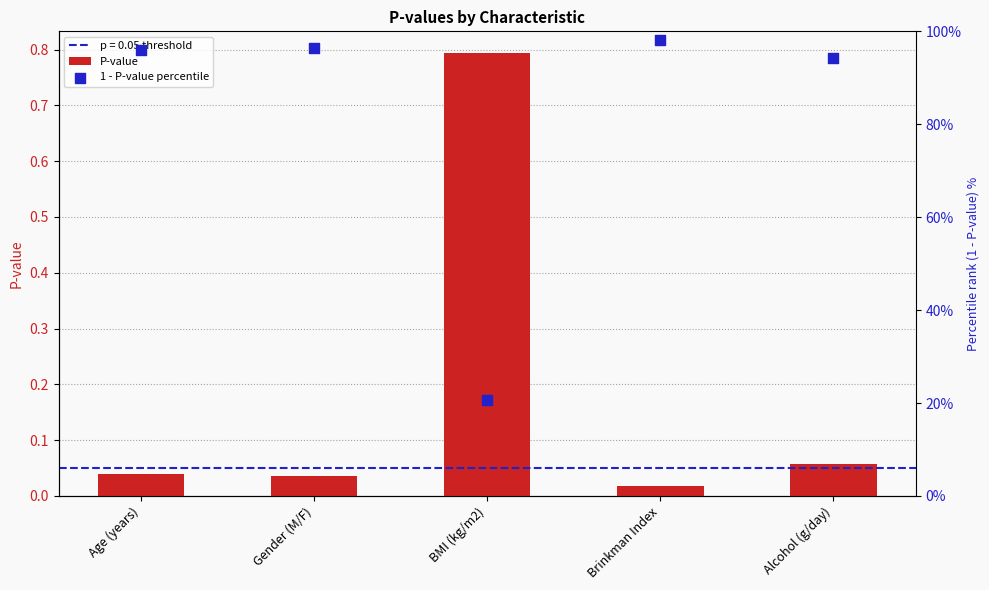

At how many categories does at least one series exceed 57?

4